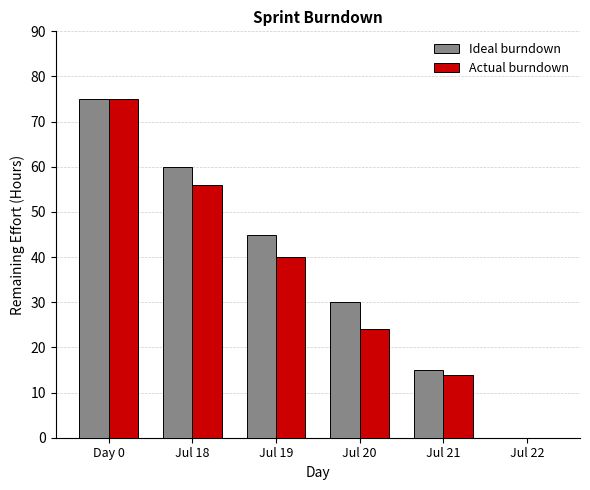

What is the sum of all Actual burndown values?

209